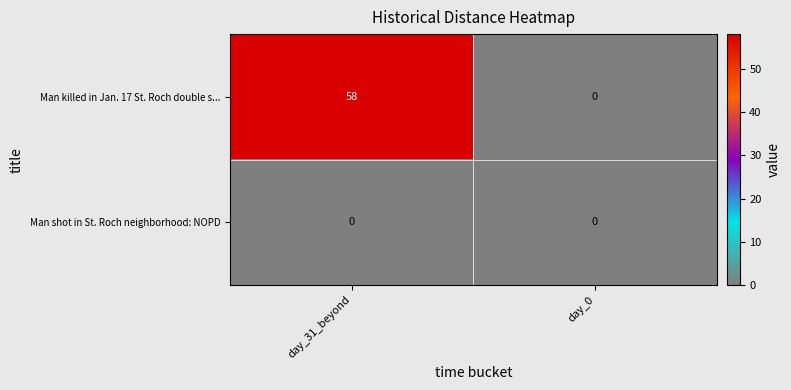

At which category is the sum across all series the highest?

day_31_beyond